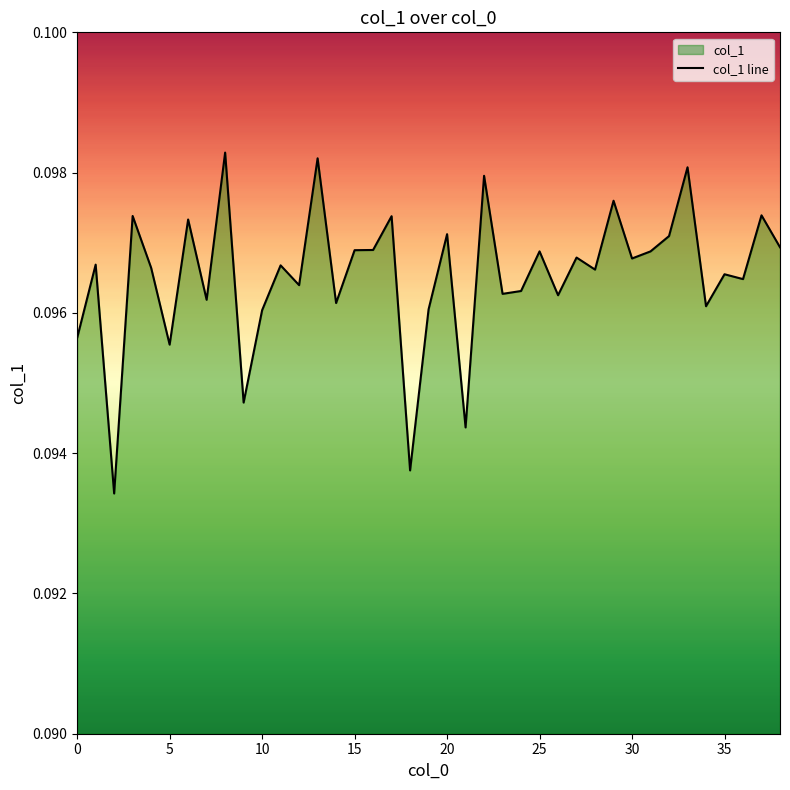

How many points are lower than both their immediate neighbors (excluding endpoints)?

14